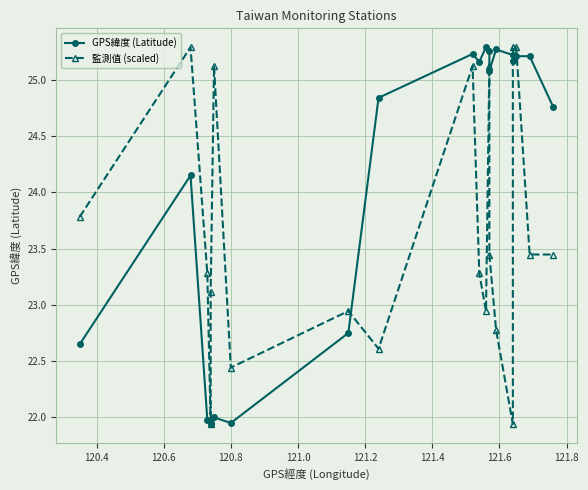

Which series ends up on top after the final intersection of GPS緯度 (Latitude) and 監測值 (scaled)?

GPS緯度 (Latitude)